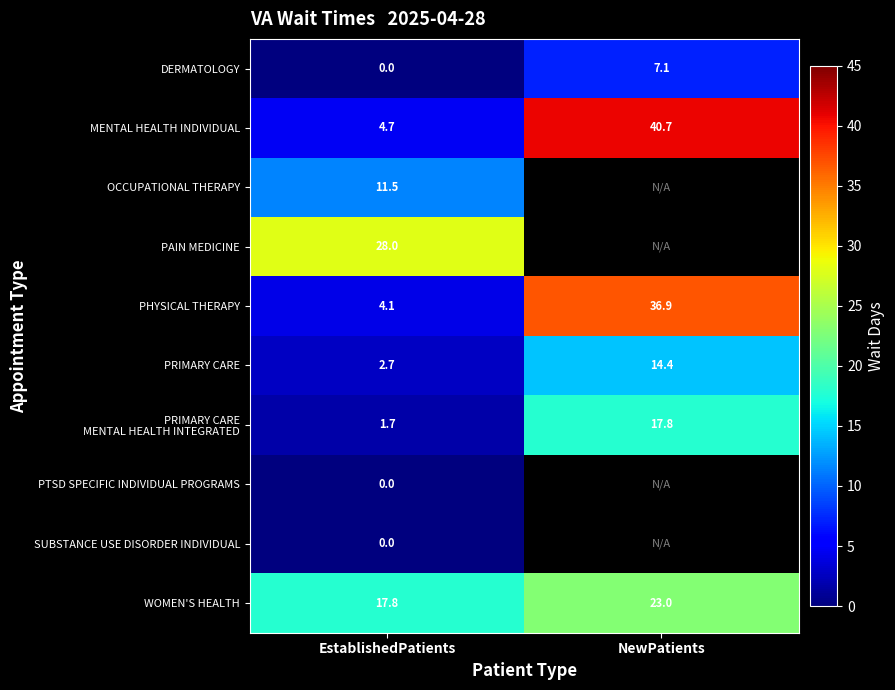

How many distinct data groups are displayed?

10